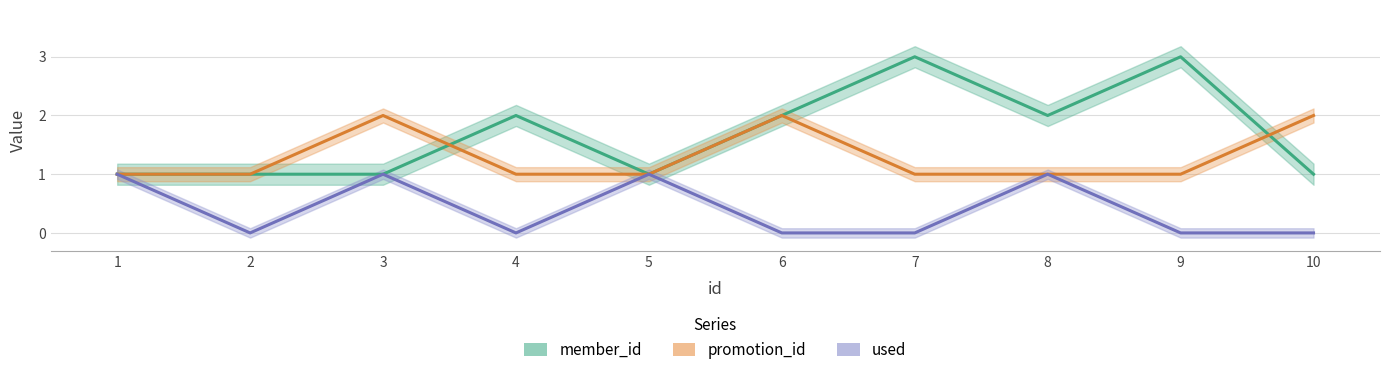

At how many categories does at least one series exceed 0?

10